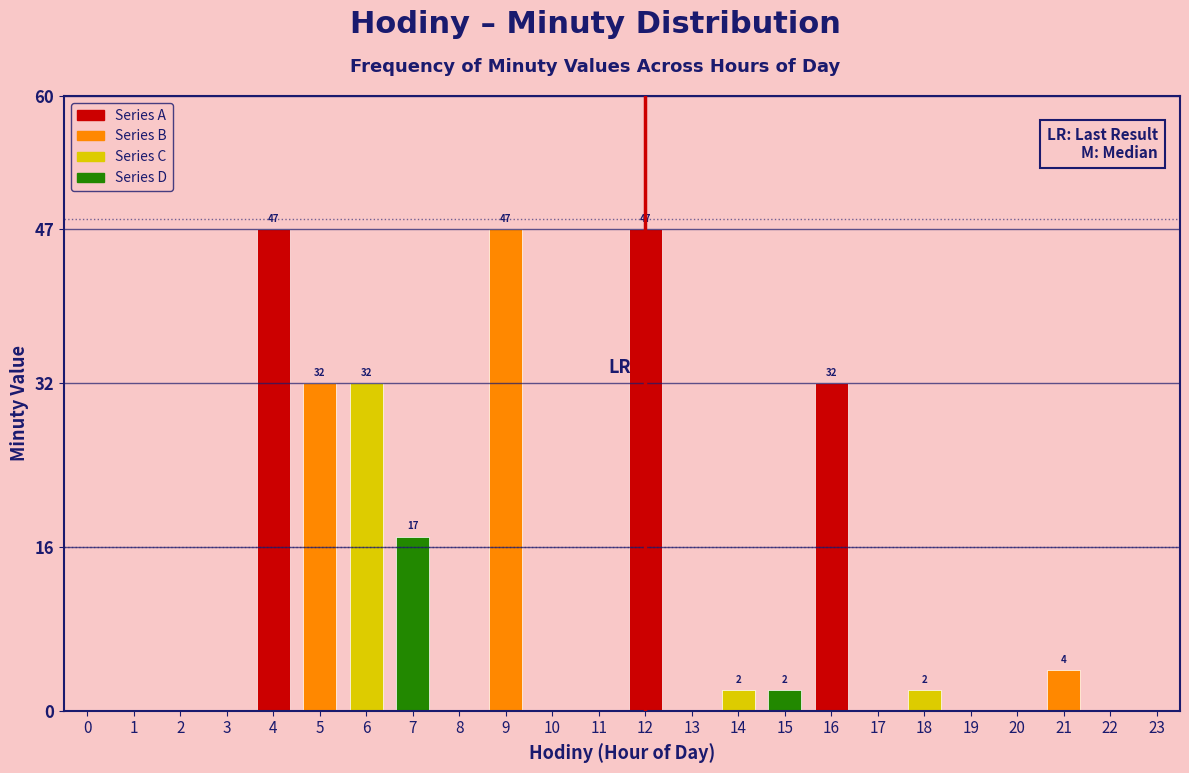

Reading left to right, extract all data points from this chart.

0=0	1=0	2=0	3=0	4=47	5=32	6=32	7=17	8=0	9=47	10=0	11=0	12=47	13=0	14=2	15=2	16=32	17=0	18=2	19=0	20=0	21=4	22=0	23=0